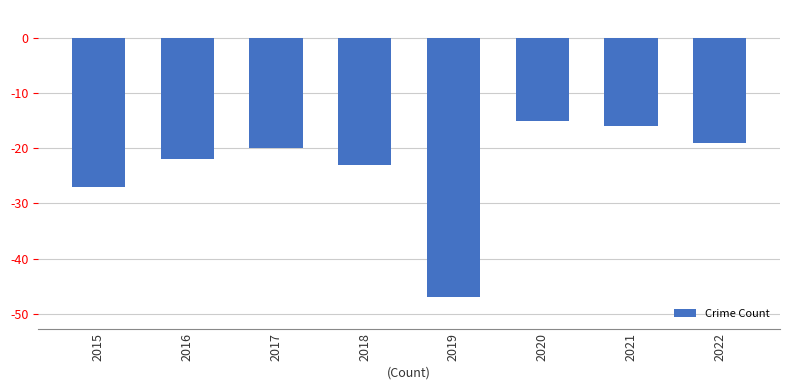

What is the average value?

-24